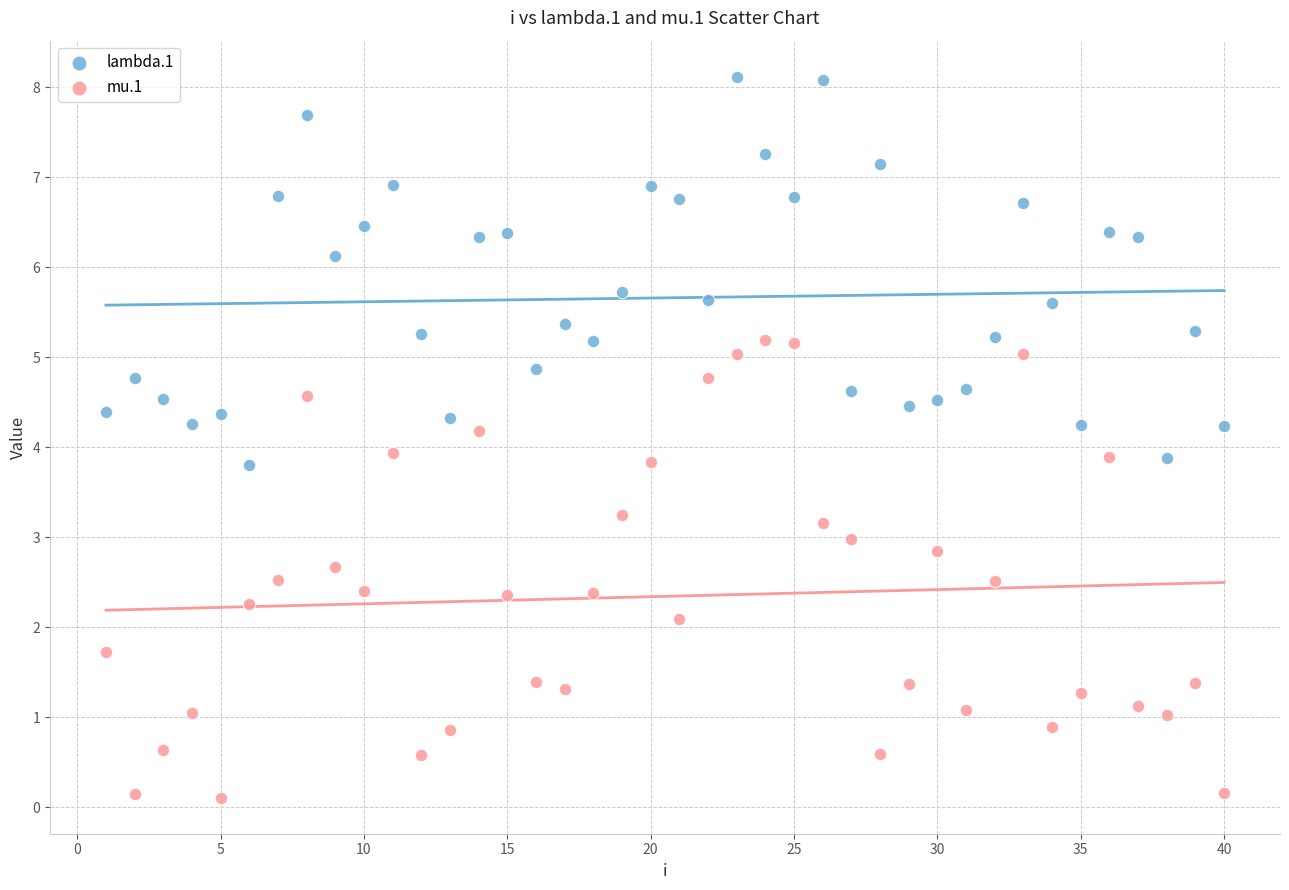

Across all data points, what is the range of Y values (max minus min)?

8.0